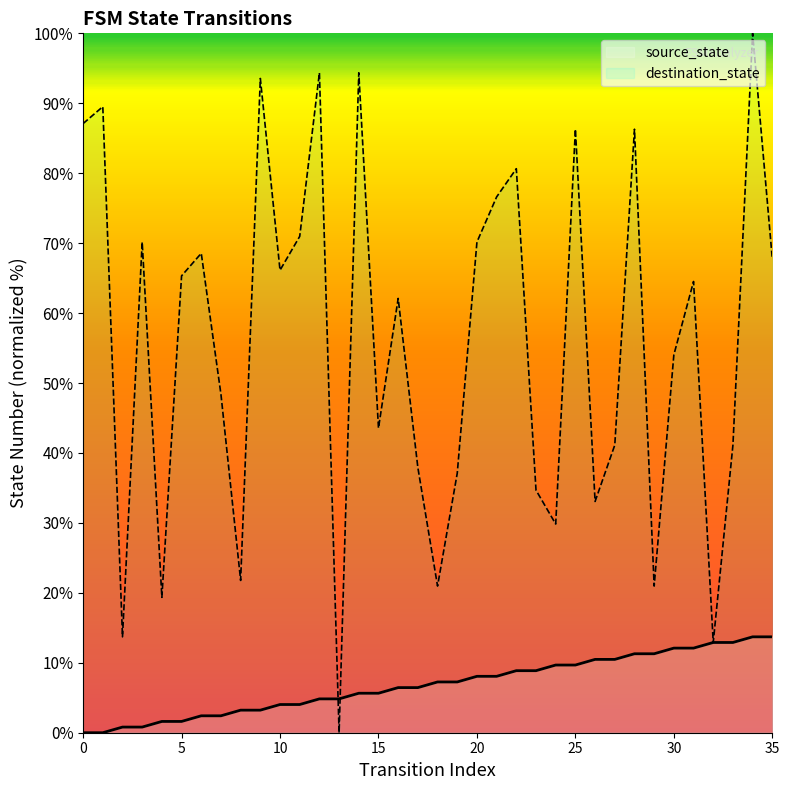

In destination_state, how many points are lower than both neighbors (excluding endpoints)?

11